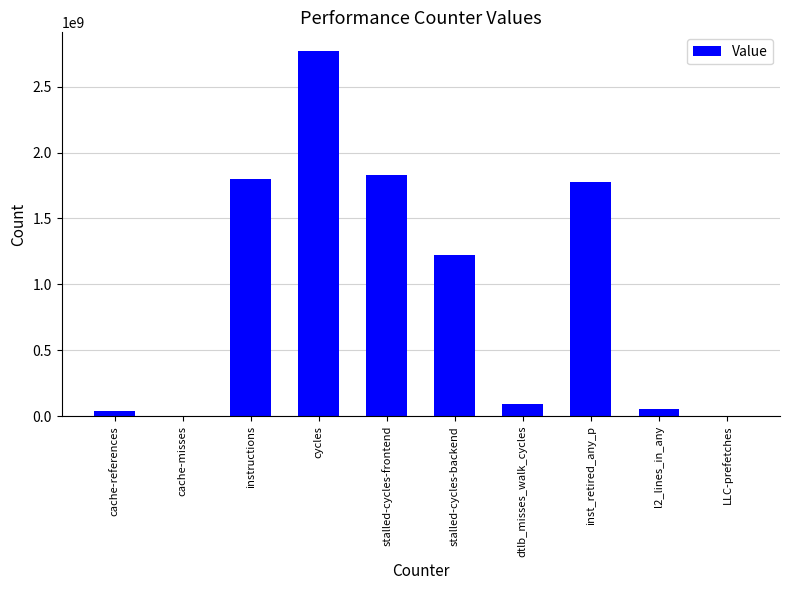

Are the bars horizontal?

No